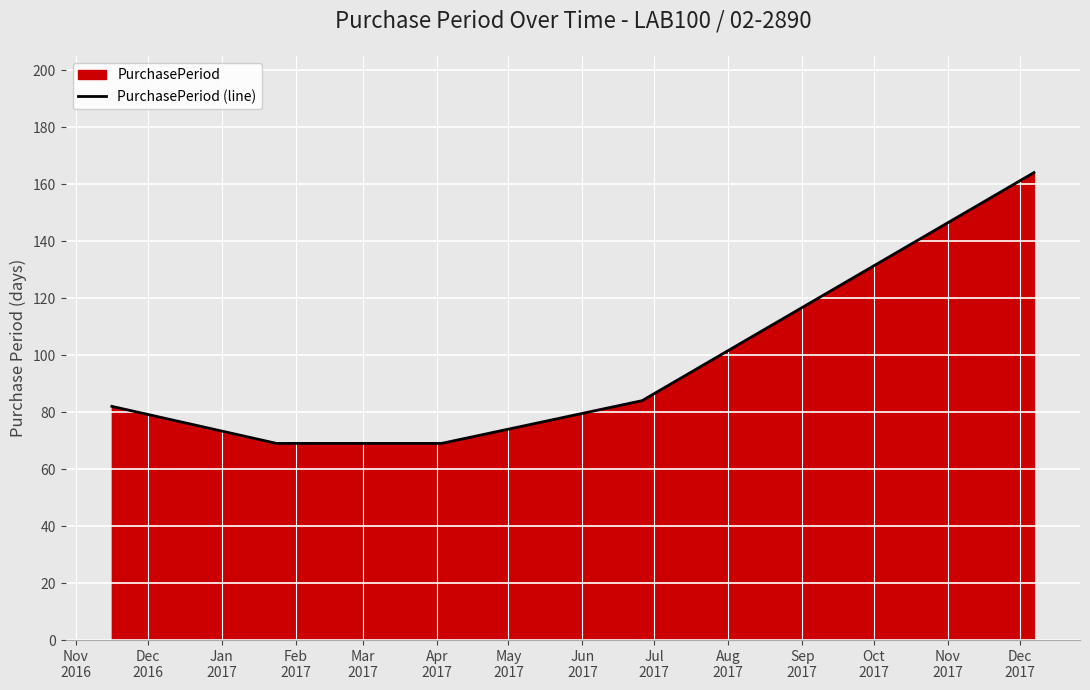

What is the minimum value shown in the chart?

69